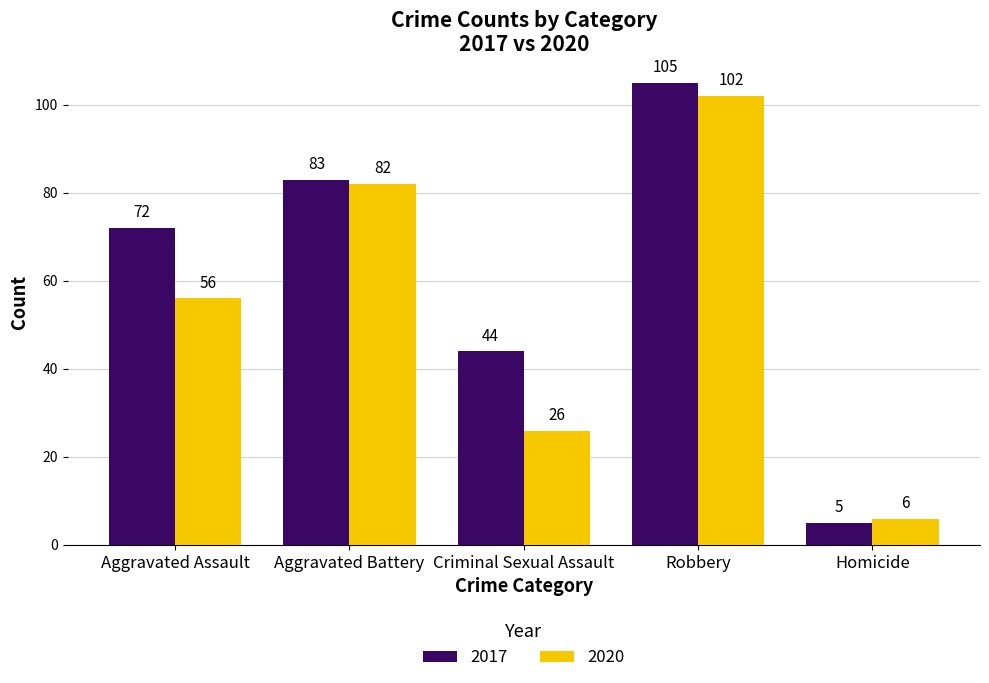

Which series has the largest total across all categories?

2017